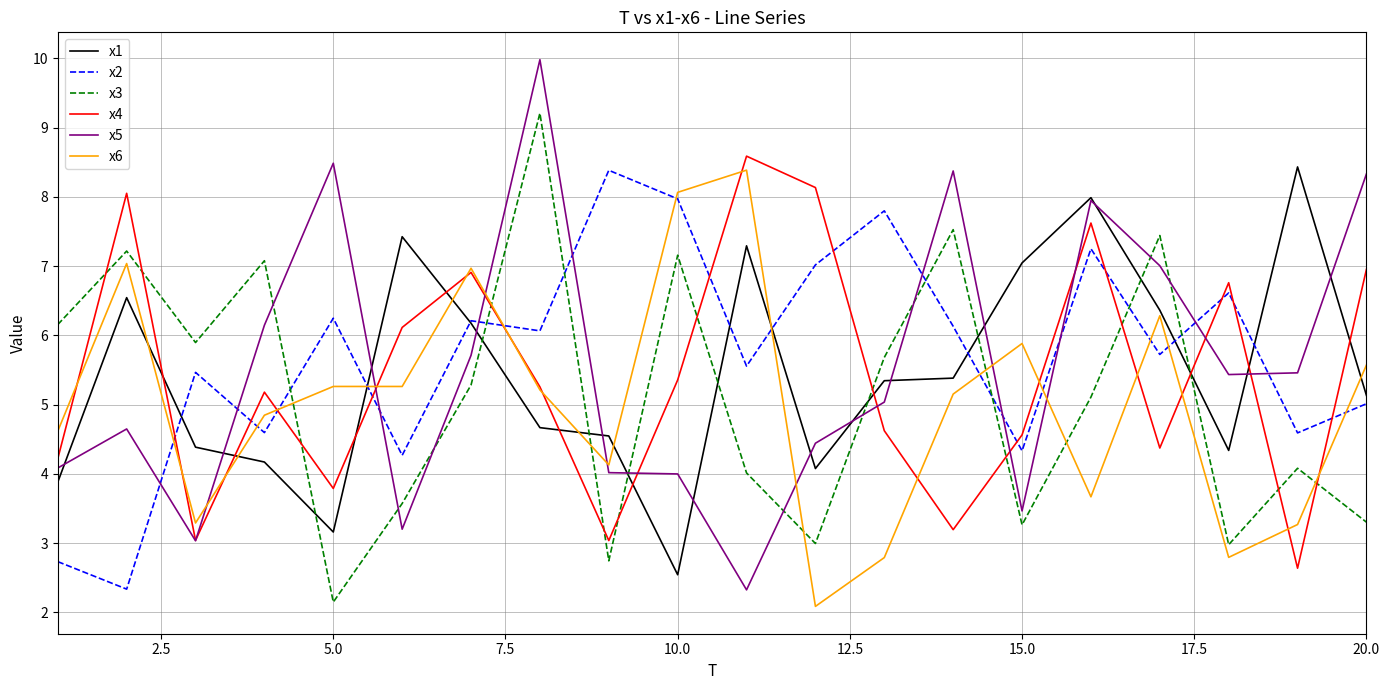

What is the maximum value shown in the chart?

10.0